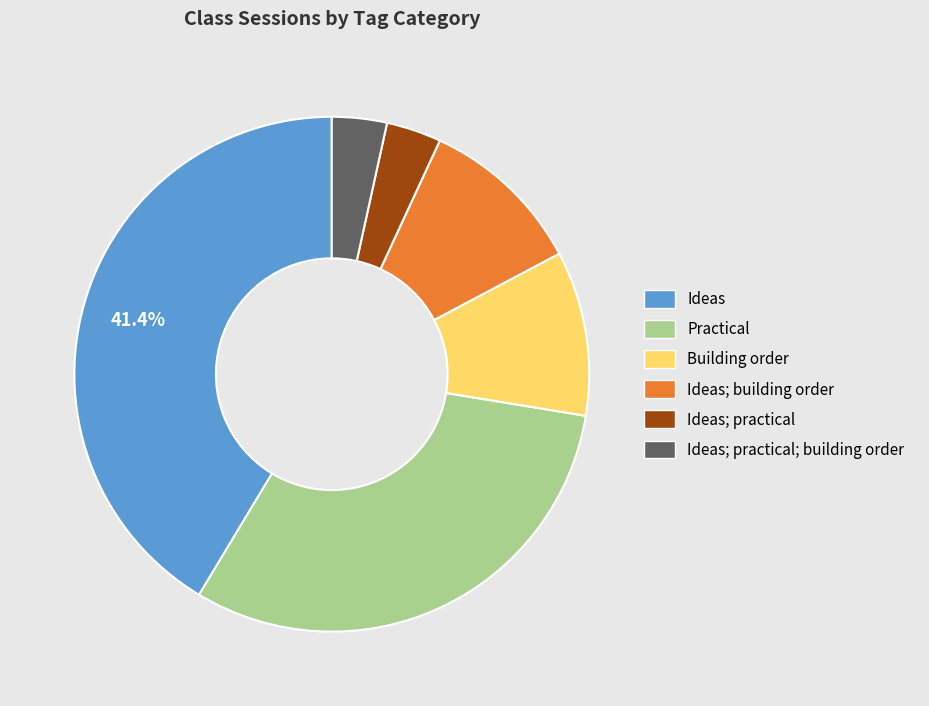

Does any single category account for the majority?

No